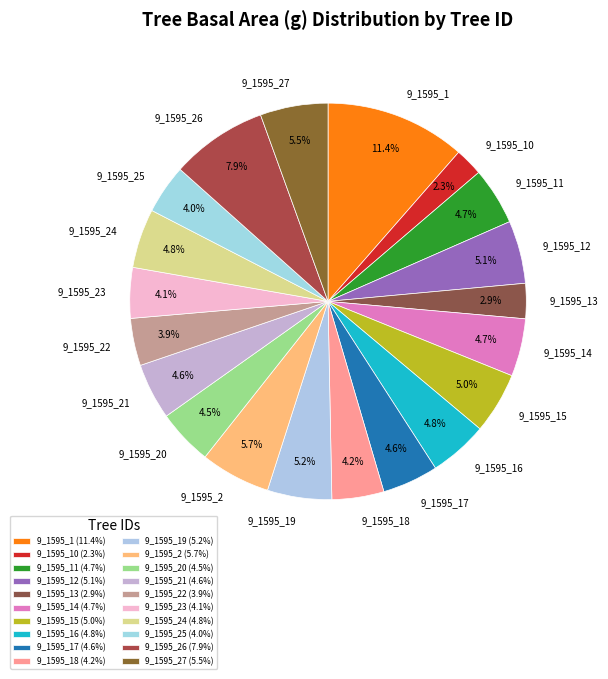

Which category has the biggest portion of the pie?

9_1595_1